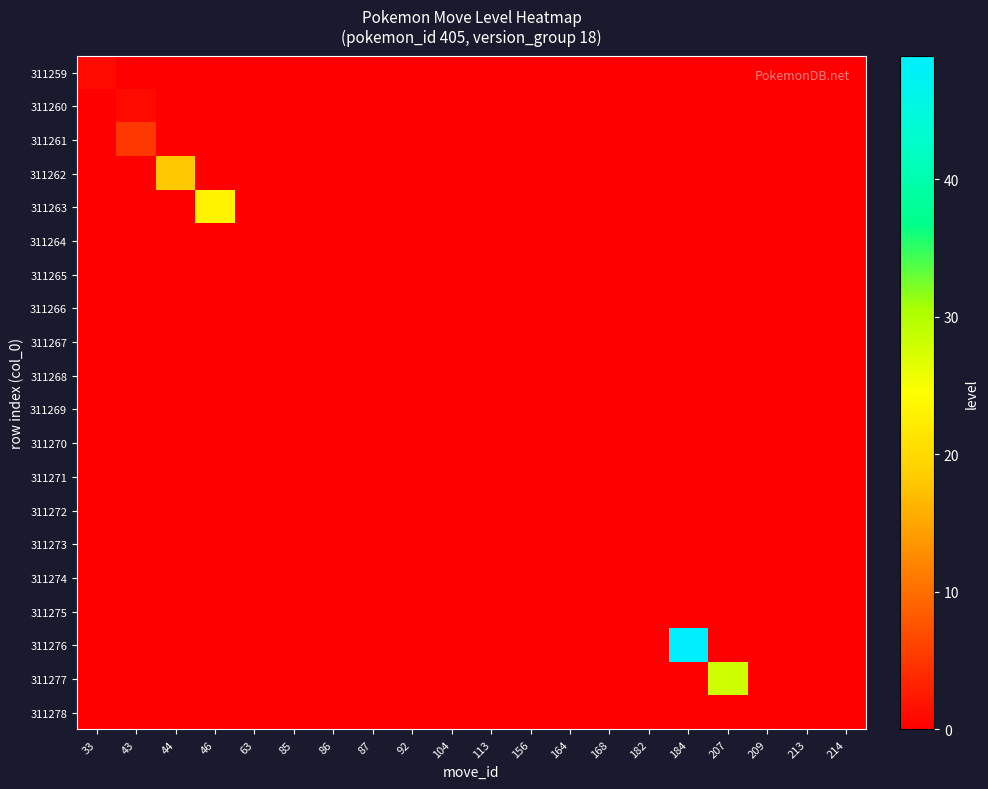

Which series has the largest range (max minus min)?

311276